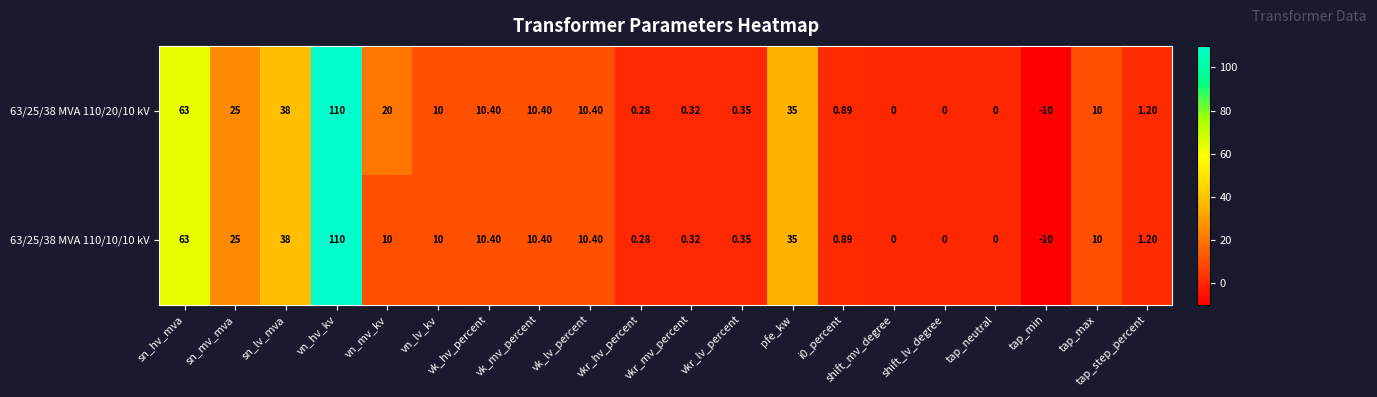

Which label corresponds to the smallest value in the chart?

tap_min